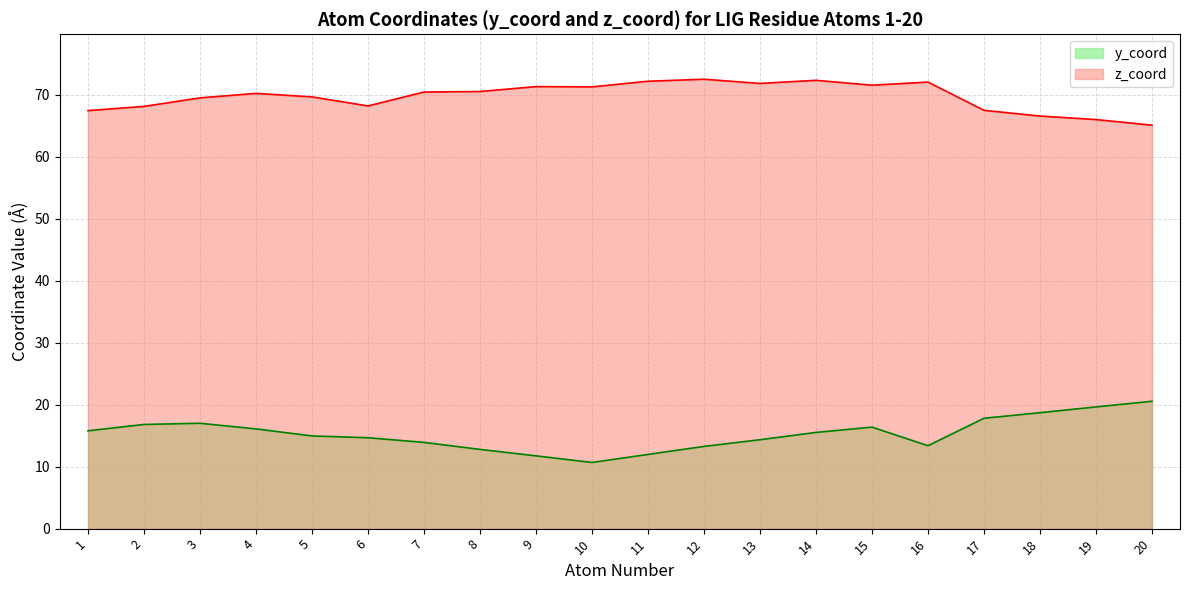

What are all the series names shown in the legend?

y_coord, z_coord